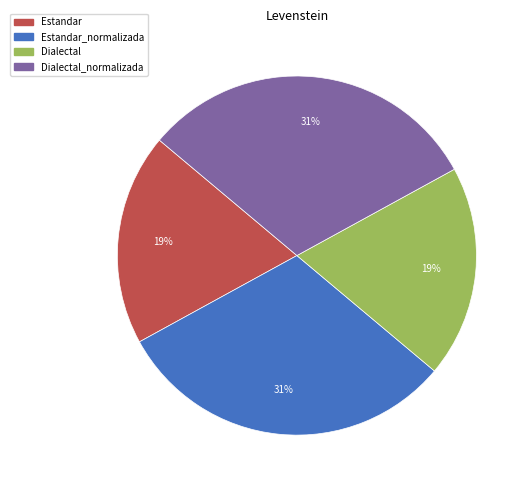

To the nearest percent, what is the difference between the largest and smallest slice percentages?

12%